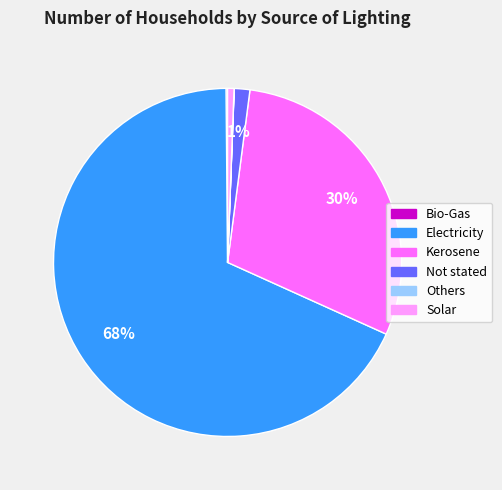

Is it true that Solar is 1% of the pie?

True